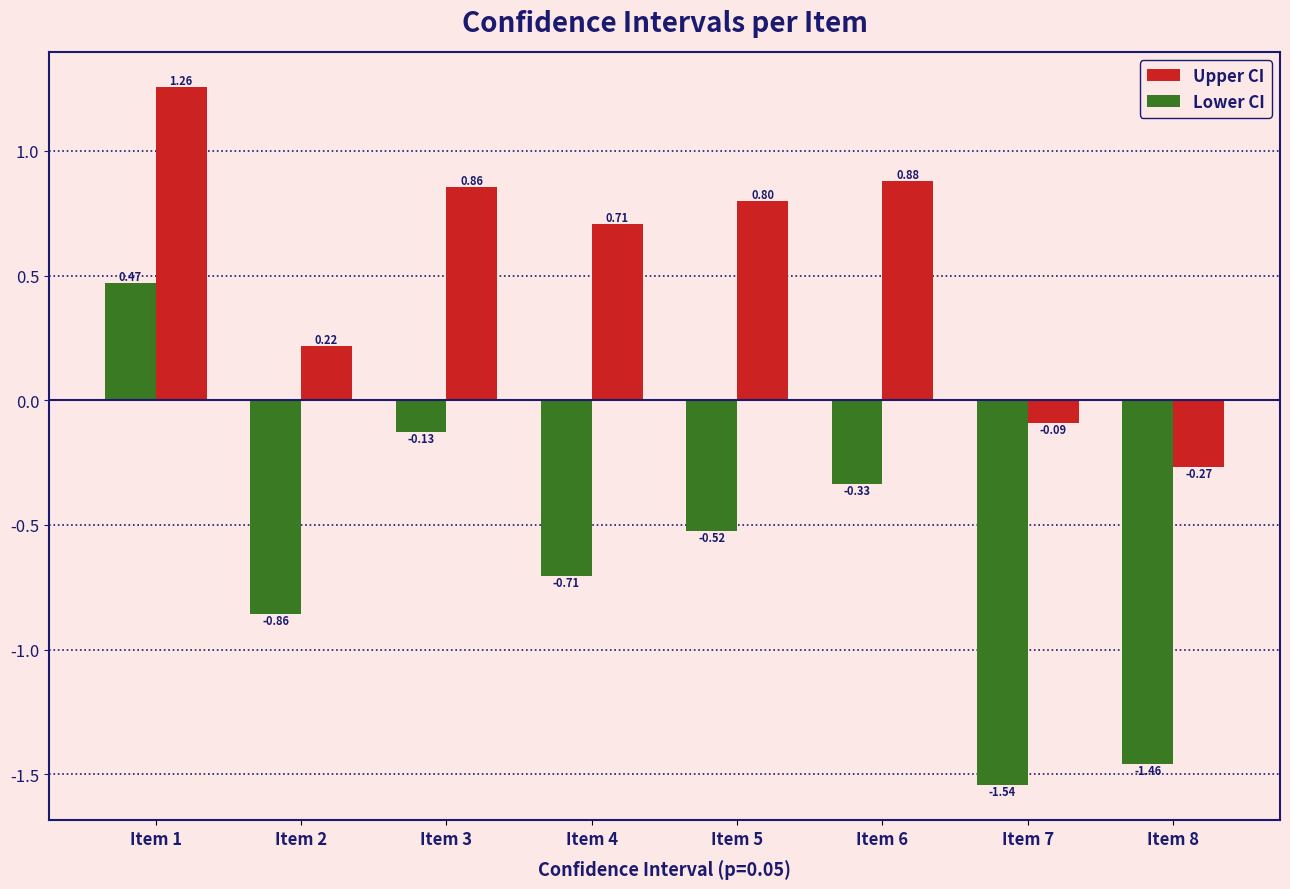

How many negative values does the Upper CI series have?

2